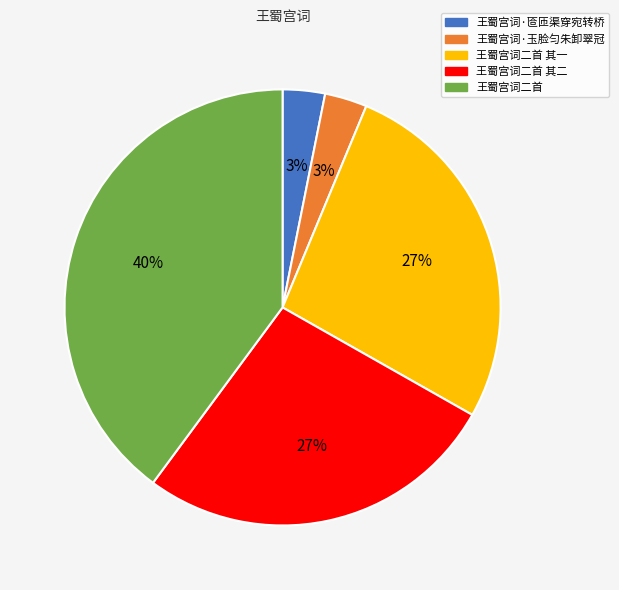

Between 王蜀宫词二首 其二 and 王蜀宫词二首, which is larger?

王蜀宫词二首